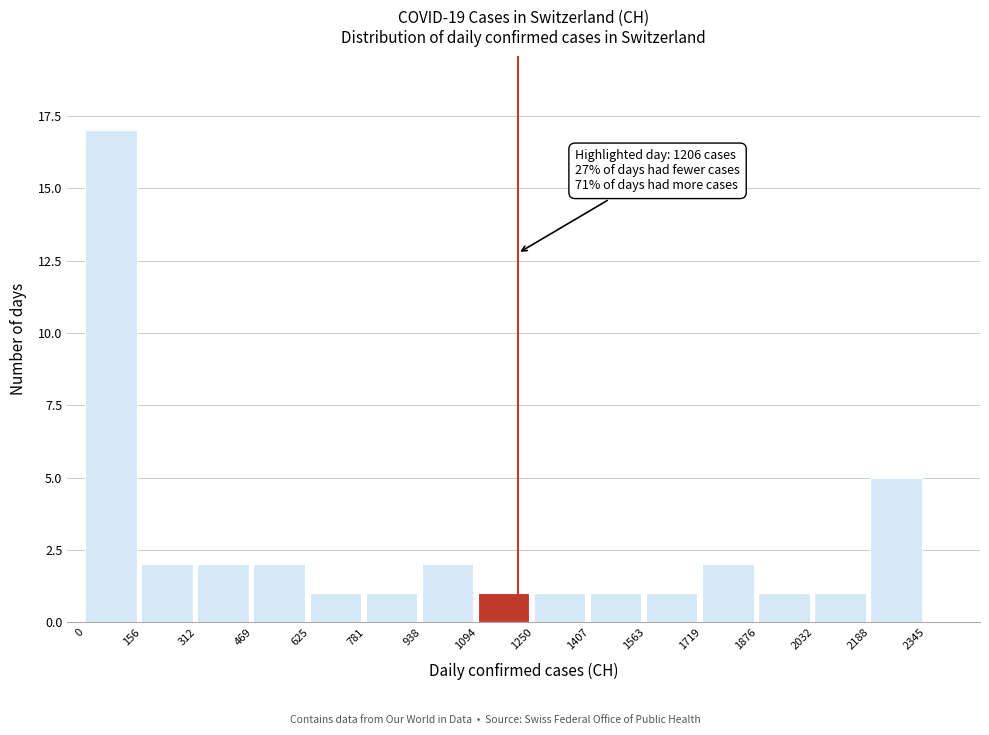

Which range on the x-axis has the tallest bar?

0 to 156